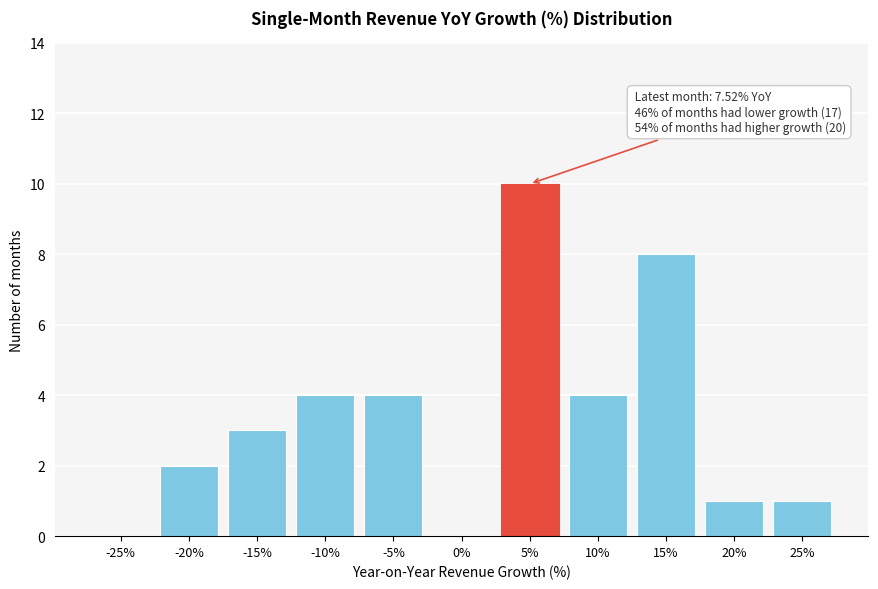

Reading left to right, extract all data points from this chart.

-25%=0	-20%=2	-15%=3	-10%=4	-5%=4	0%=0	5%=10	10%=4	15%=8	20%=1	25%=1